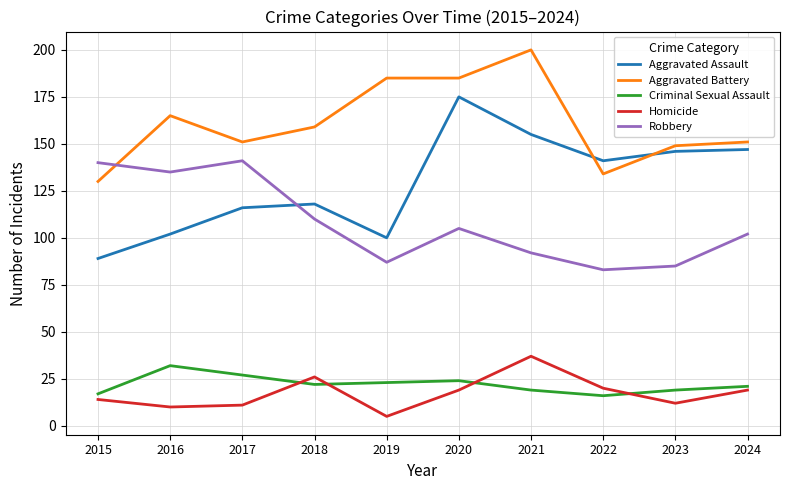

True or false: Robbery has a value of 85 at 2023.

True